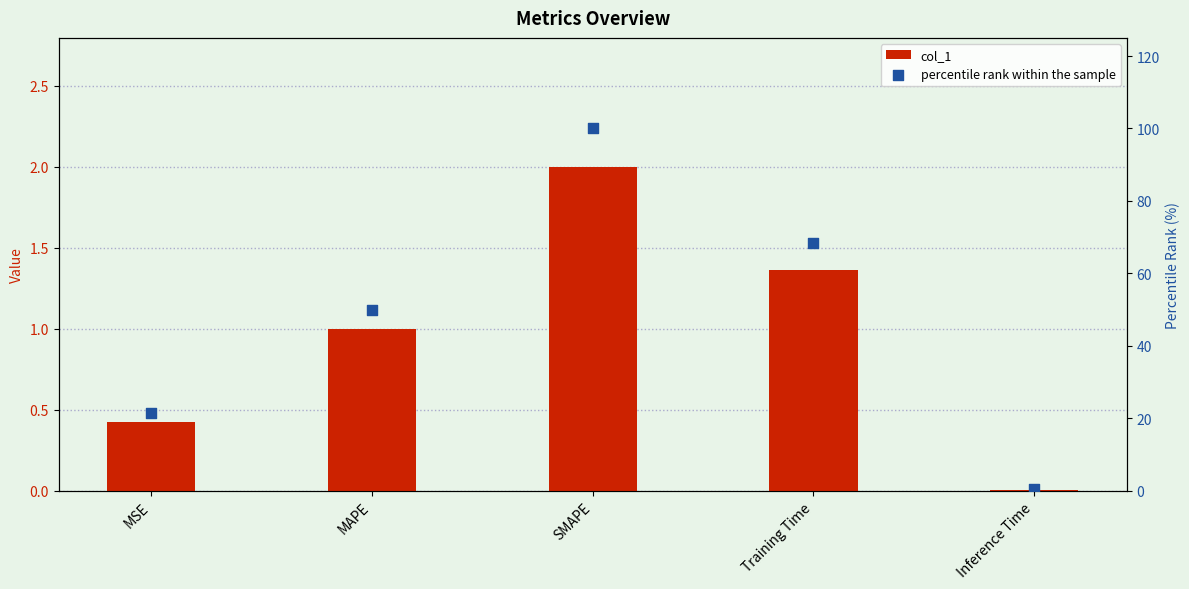

Is the value of percentile rank within the sample at SMAPE greater than the value of col_1 at MAPE?

Yes